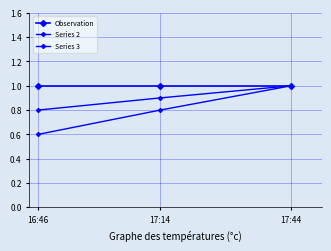

Which series has the largest total across all categories?

Observation